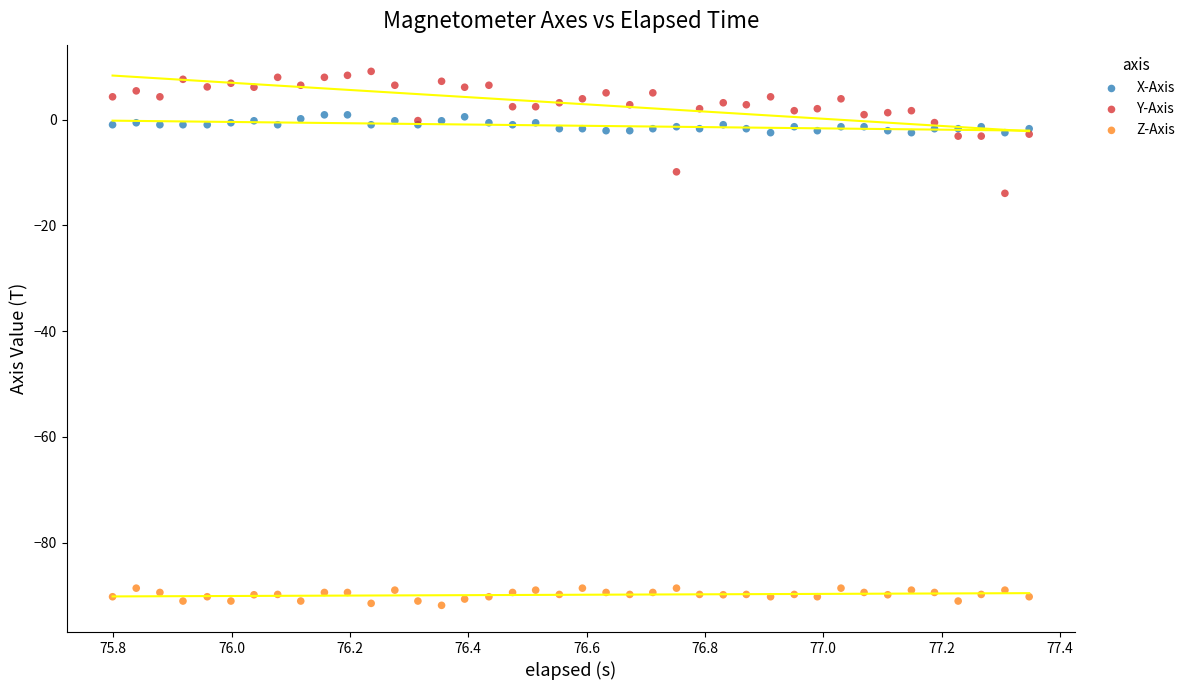

Across all series, what Y value is closest to -41?

-13.9